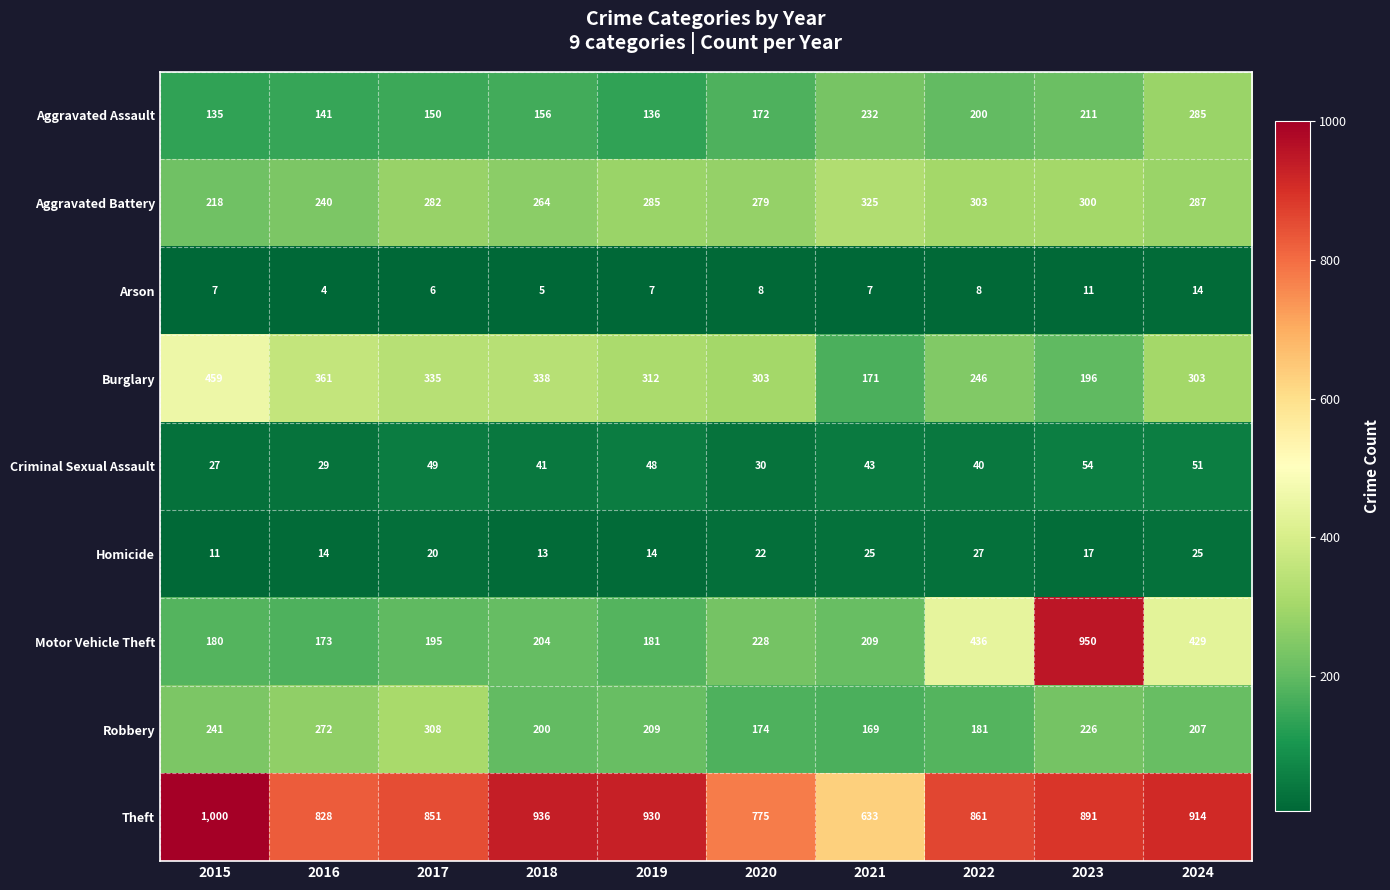

At how many categories does at least one series exceed 298?

10